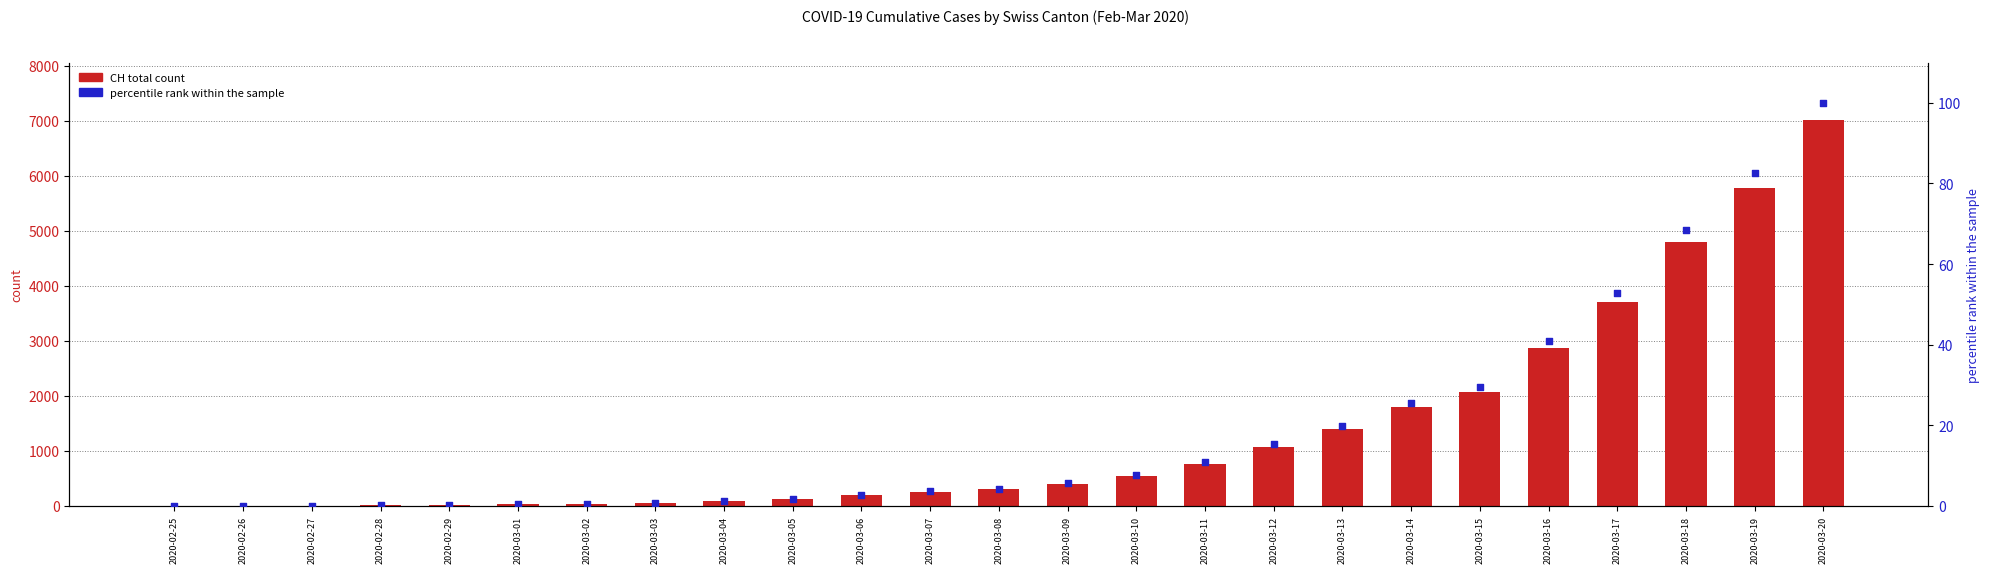

At which category is the sum across all series the highest?

2020-03-20